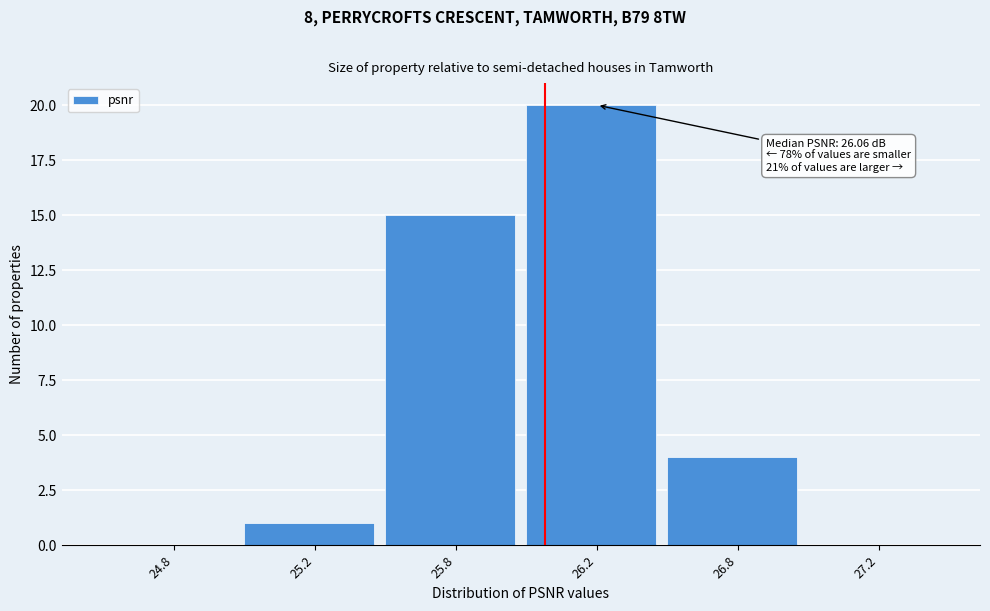

Reading left to right, transcribe all the data shown in this chart.

24.8=0	25.2=1	25.8=15	26.2=20	26.8=4	27.2=0